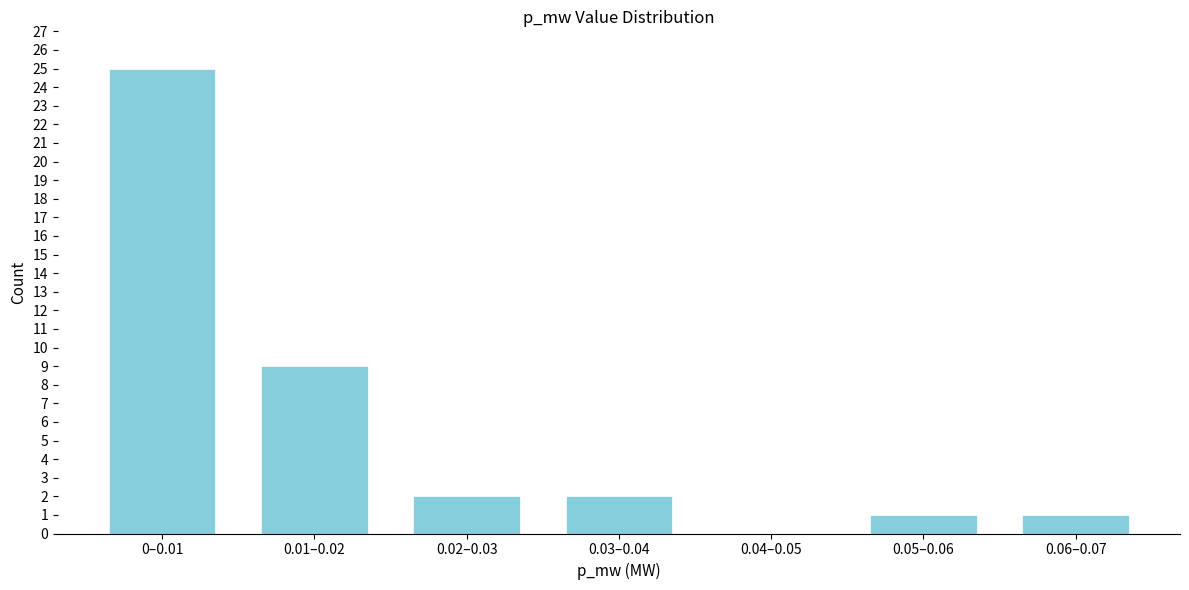

Reading left to right, what are all the values shown in this chart?

0–0.01=25	0.01–0.02=9	0.02–0.03=2	0.03–0.04=2	0.04–0.05=0	0.05–0.06=1	0.06–0.07=1